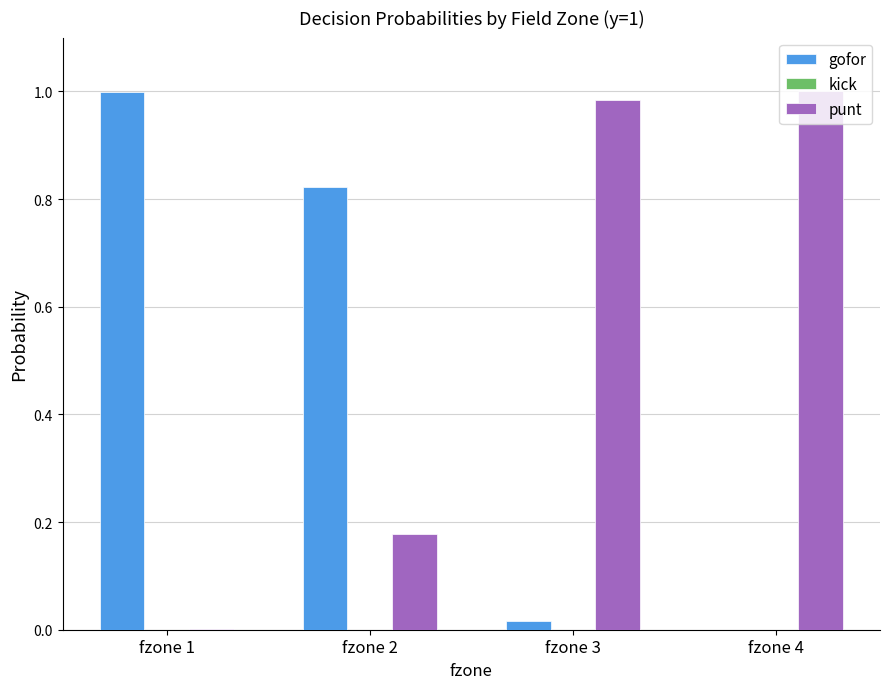

Which category has the highest value in the gofor series?

fzone 1